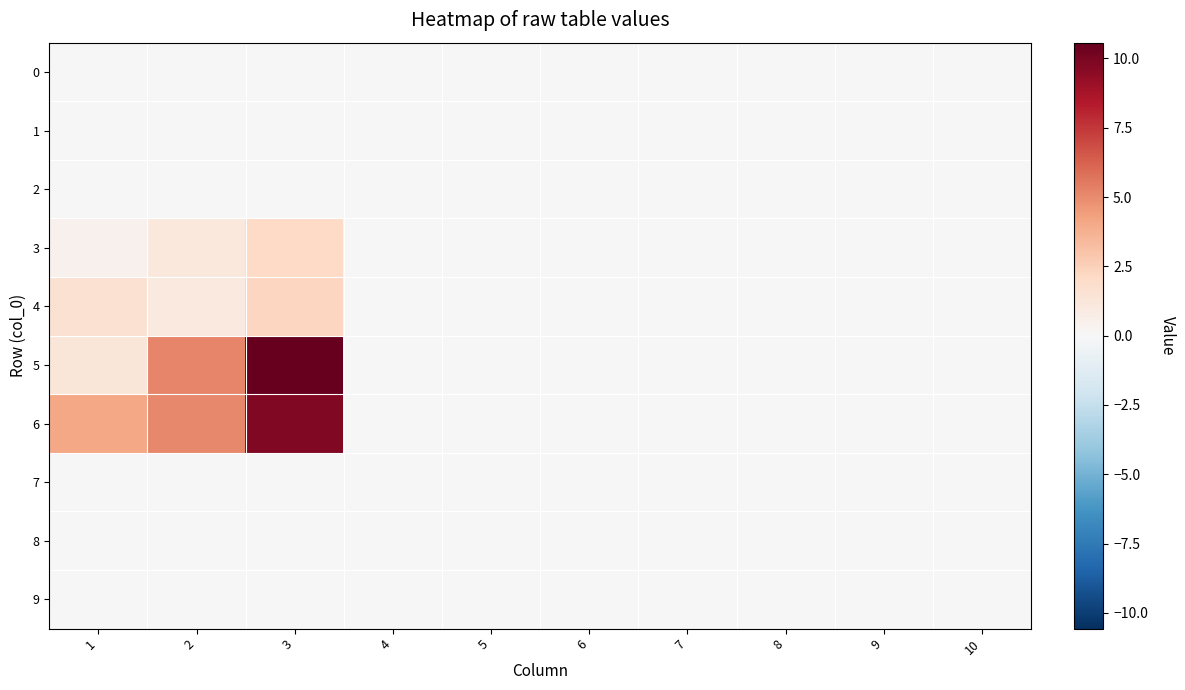

At which category is the sum across all series the highest?

3